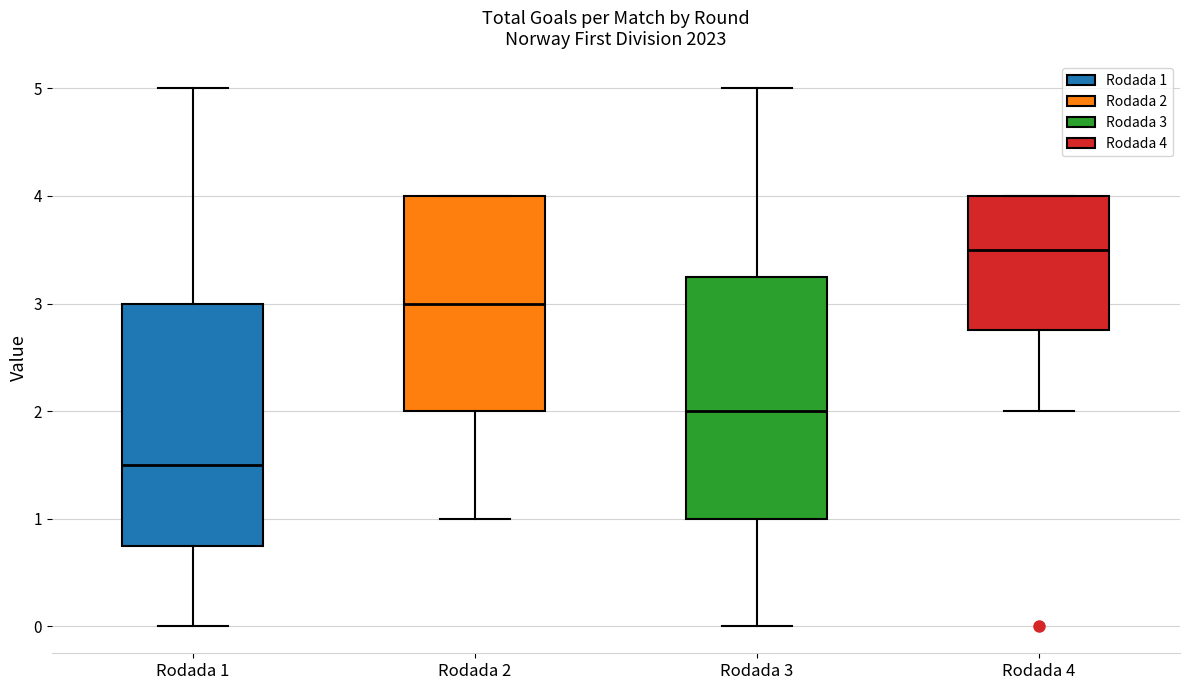

Where does the upper whisker of the box for Rodada 1 end on the y-axis? The values are not printed on the chart, so give them approximately, as read against the axis.

5.0